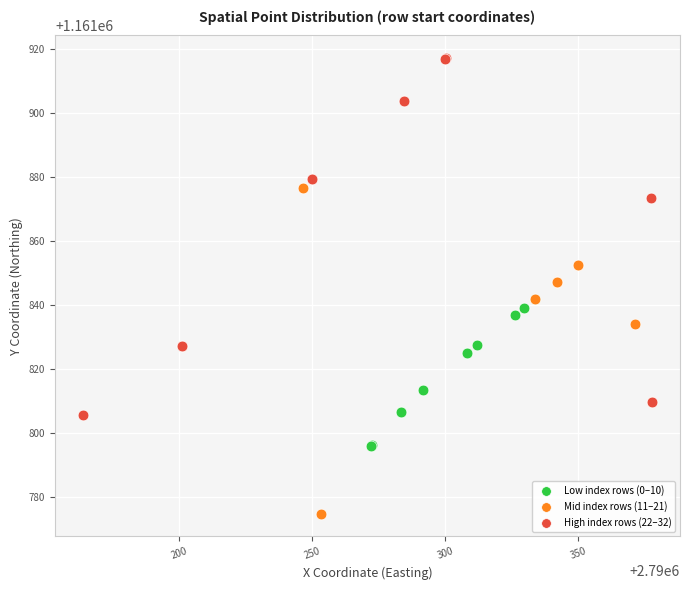

Which series reaches the minimum Y coordinate?

Mid index rows (11–21)